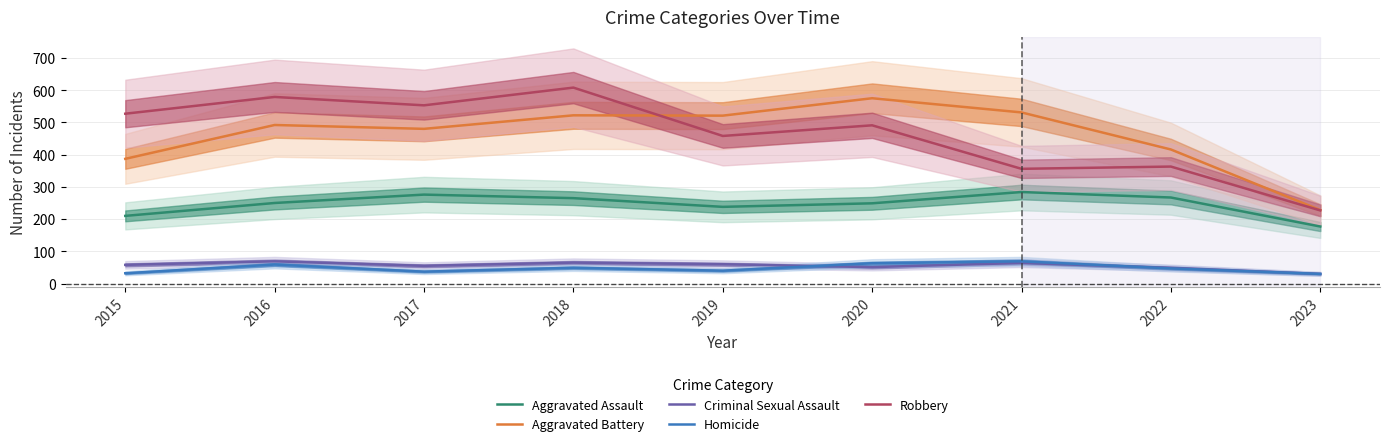

In Aggravated Battery, how many points are lower than both neighbors (excluding endpoints)?

2